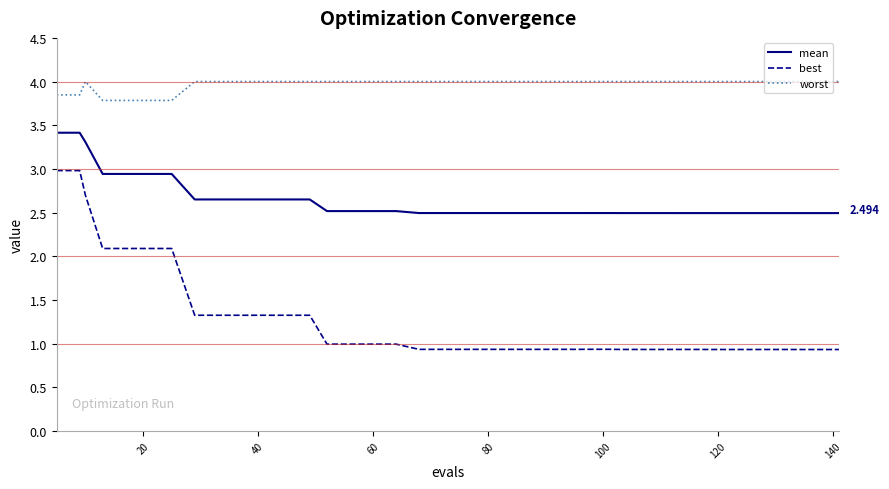

True or false: mean and best intersect in this chart.

False